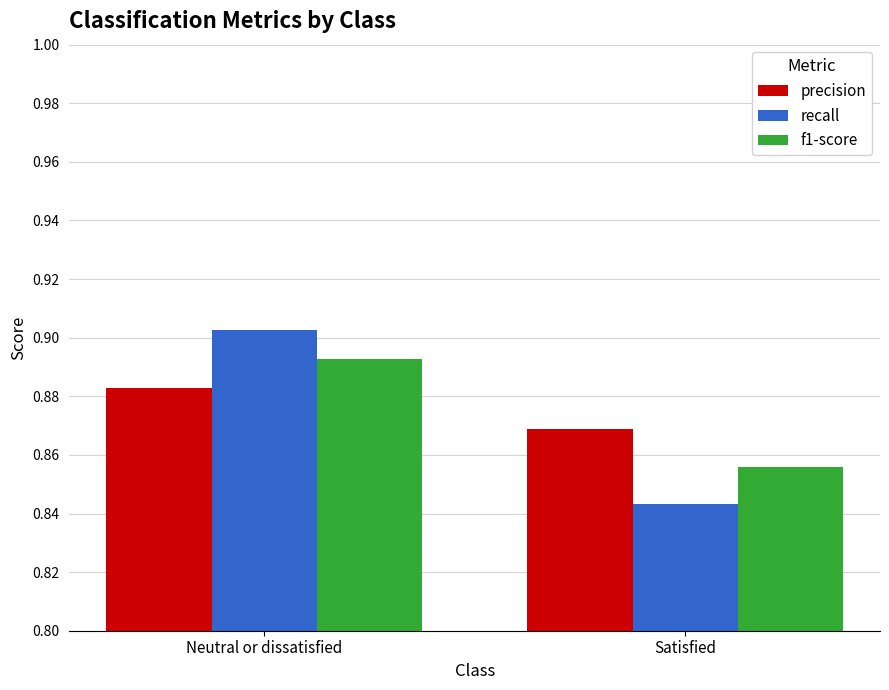

How many f1-score values are between 0 and 1?

2